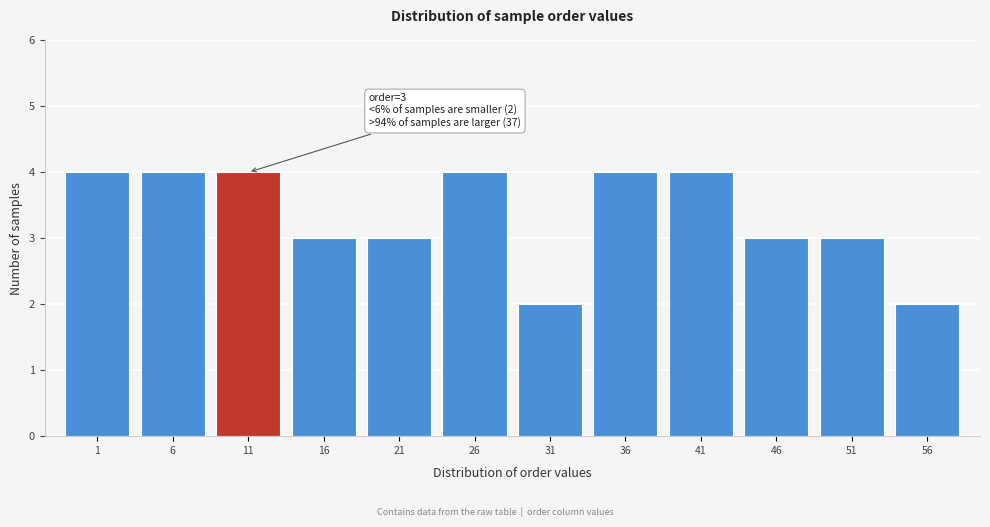

Reading left to right, extract all data points from this chart.

1=4	6=4	11=4	16=3	21=3	26=4	31=2	36=4	41=4	46=3	51=3	56=2